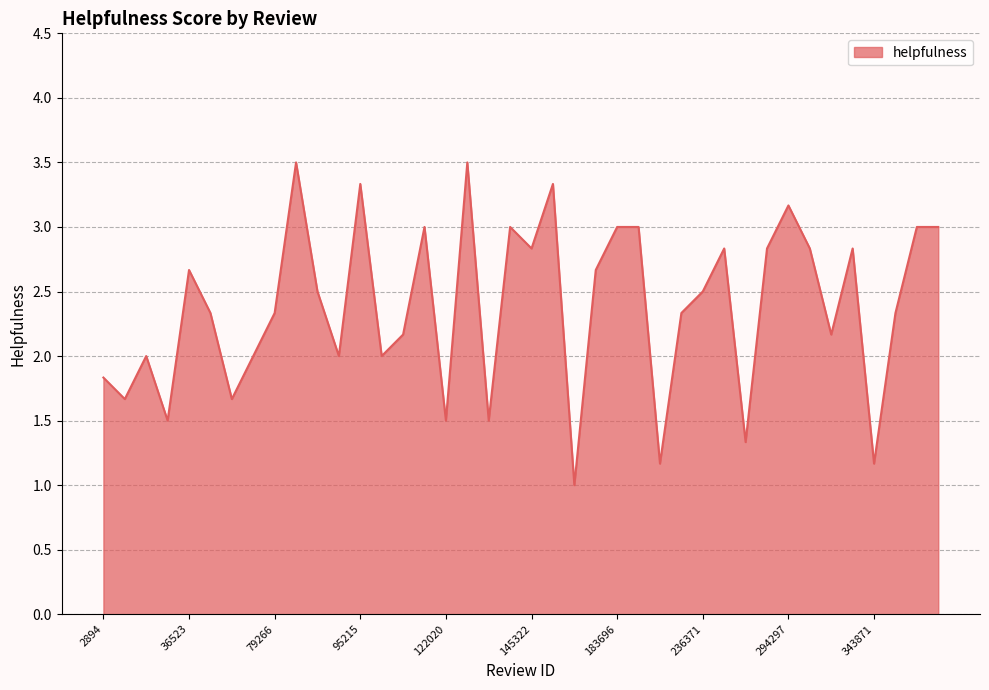

What is the smallest value displayed?

1.0